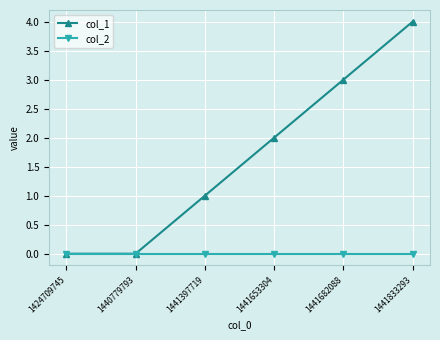

Is this an area chart (filled region under the line)?

No